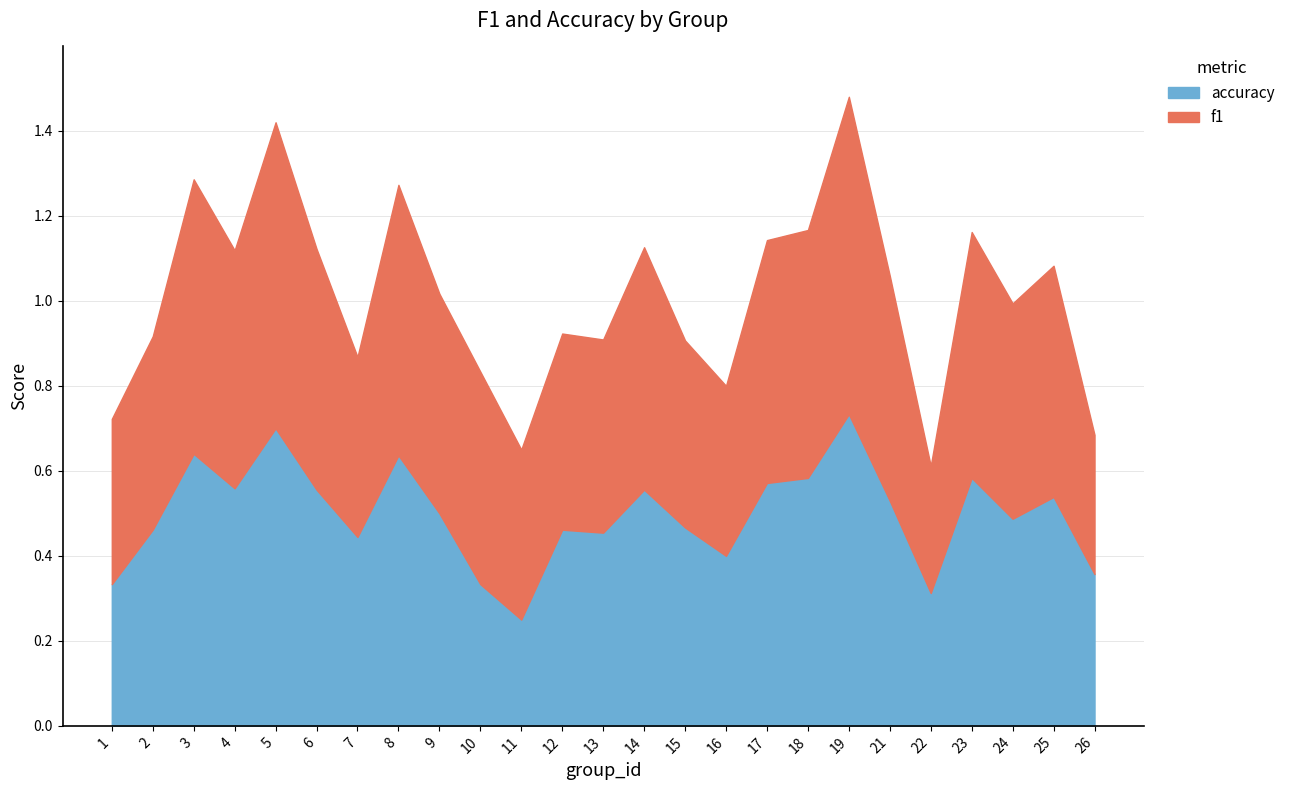

Between 8 and 26, which series saw the biggest shift?

f1